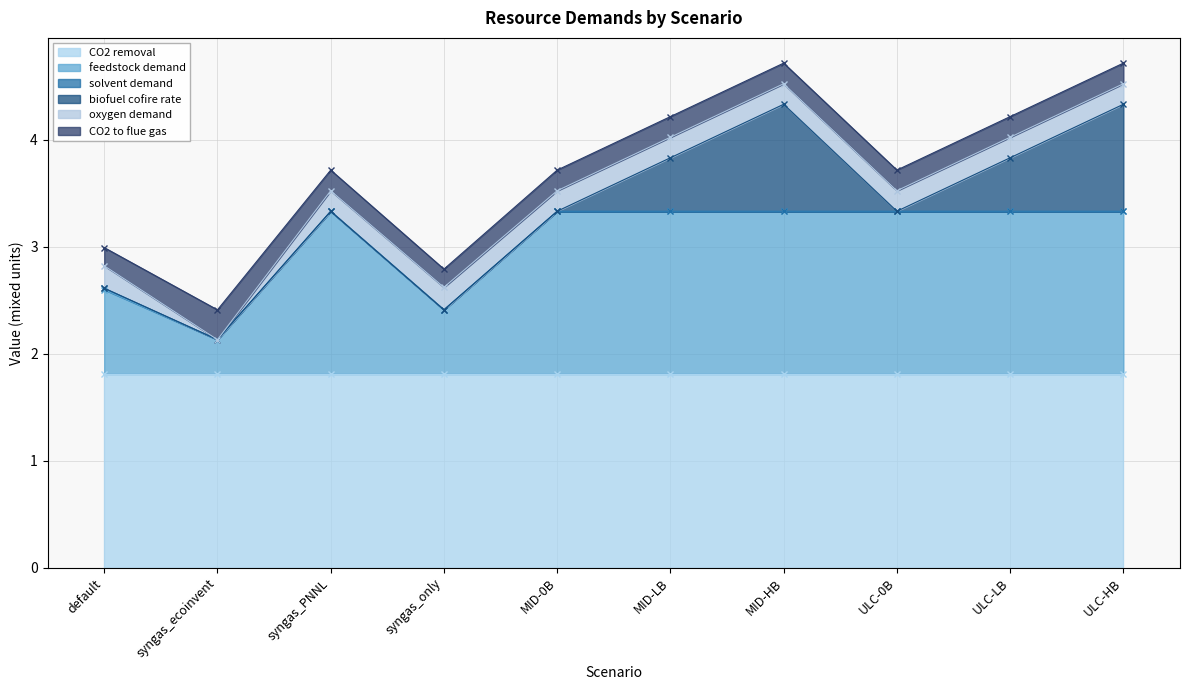

What is the average value of the CO2 to flue gas series?

0.2